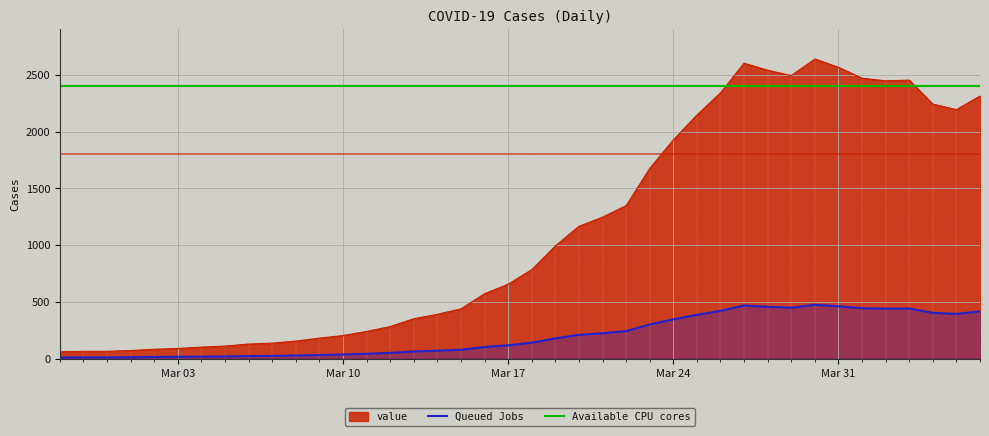

At which label is the value closest to 1350?

2020-03-22